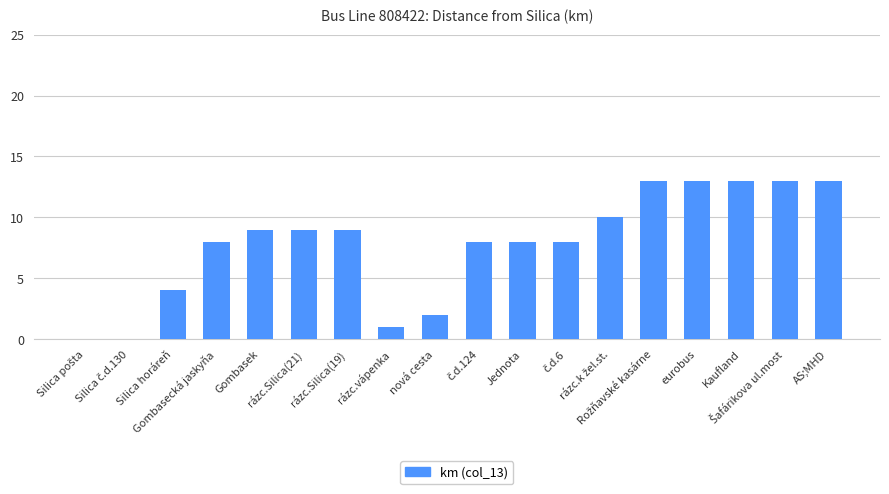

Read the value at eurobus, to the nearest 5.

15